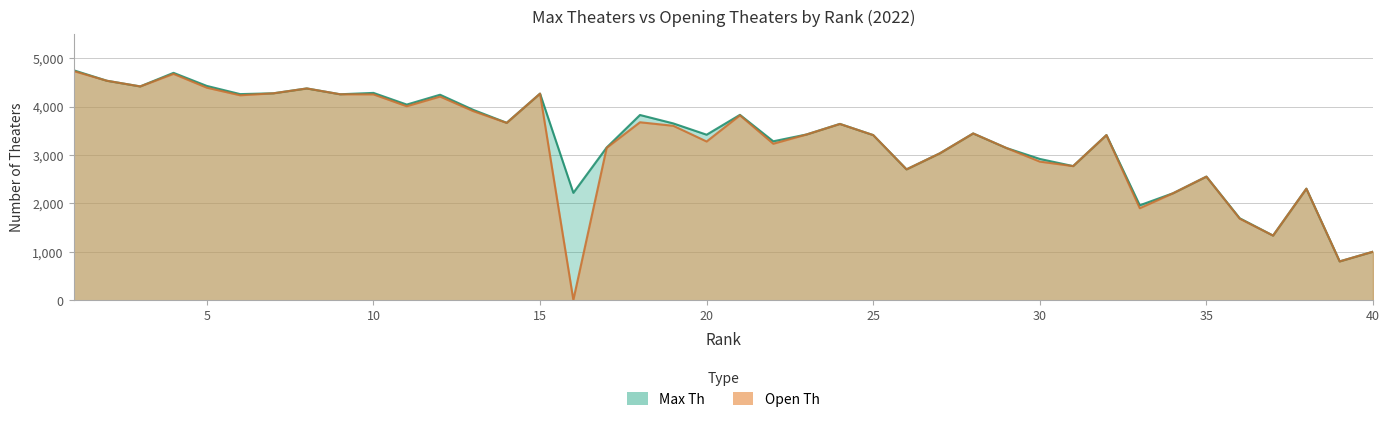

Between 16 and 23, which is larger?

23